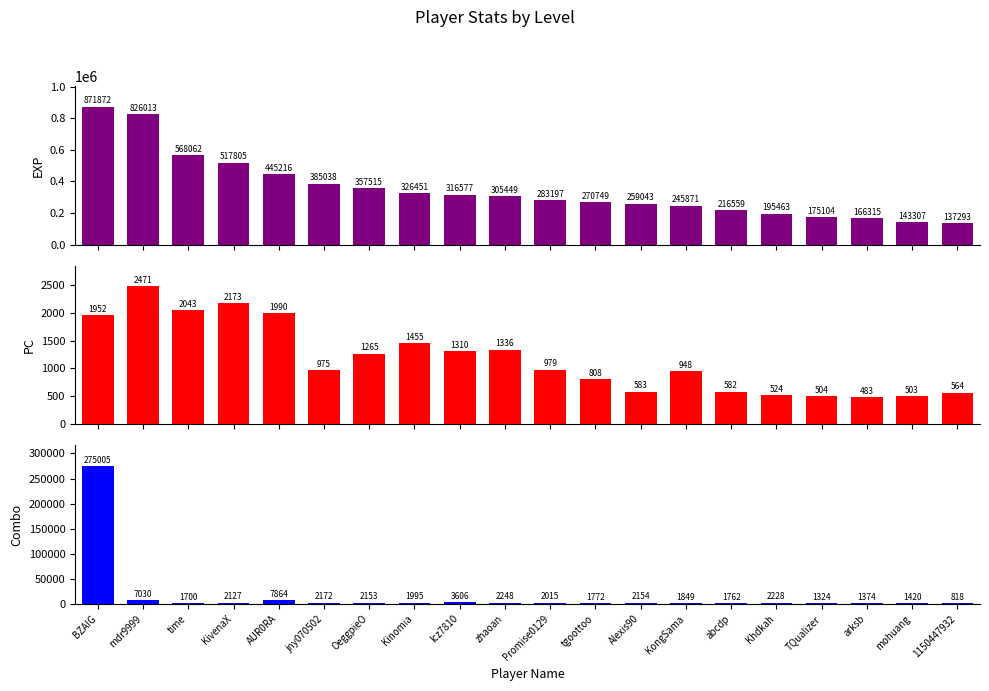

Between abcdp and KivenaX, which is larger?

KivenaX